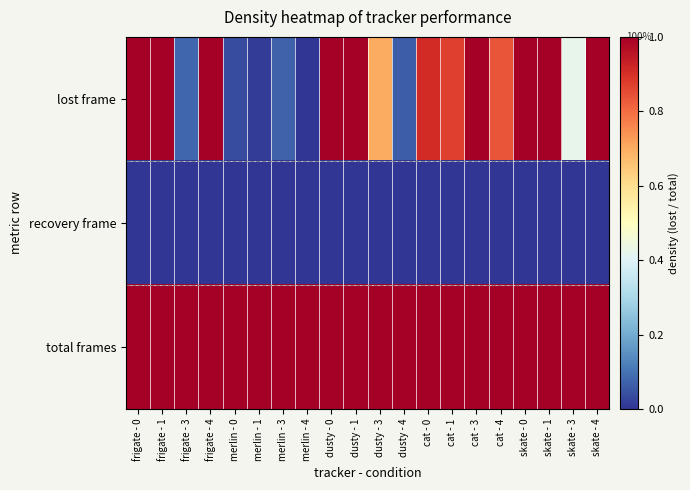

Which series has the largest total across all categories?

total frames